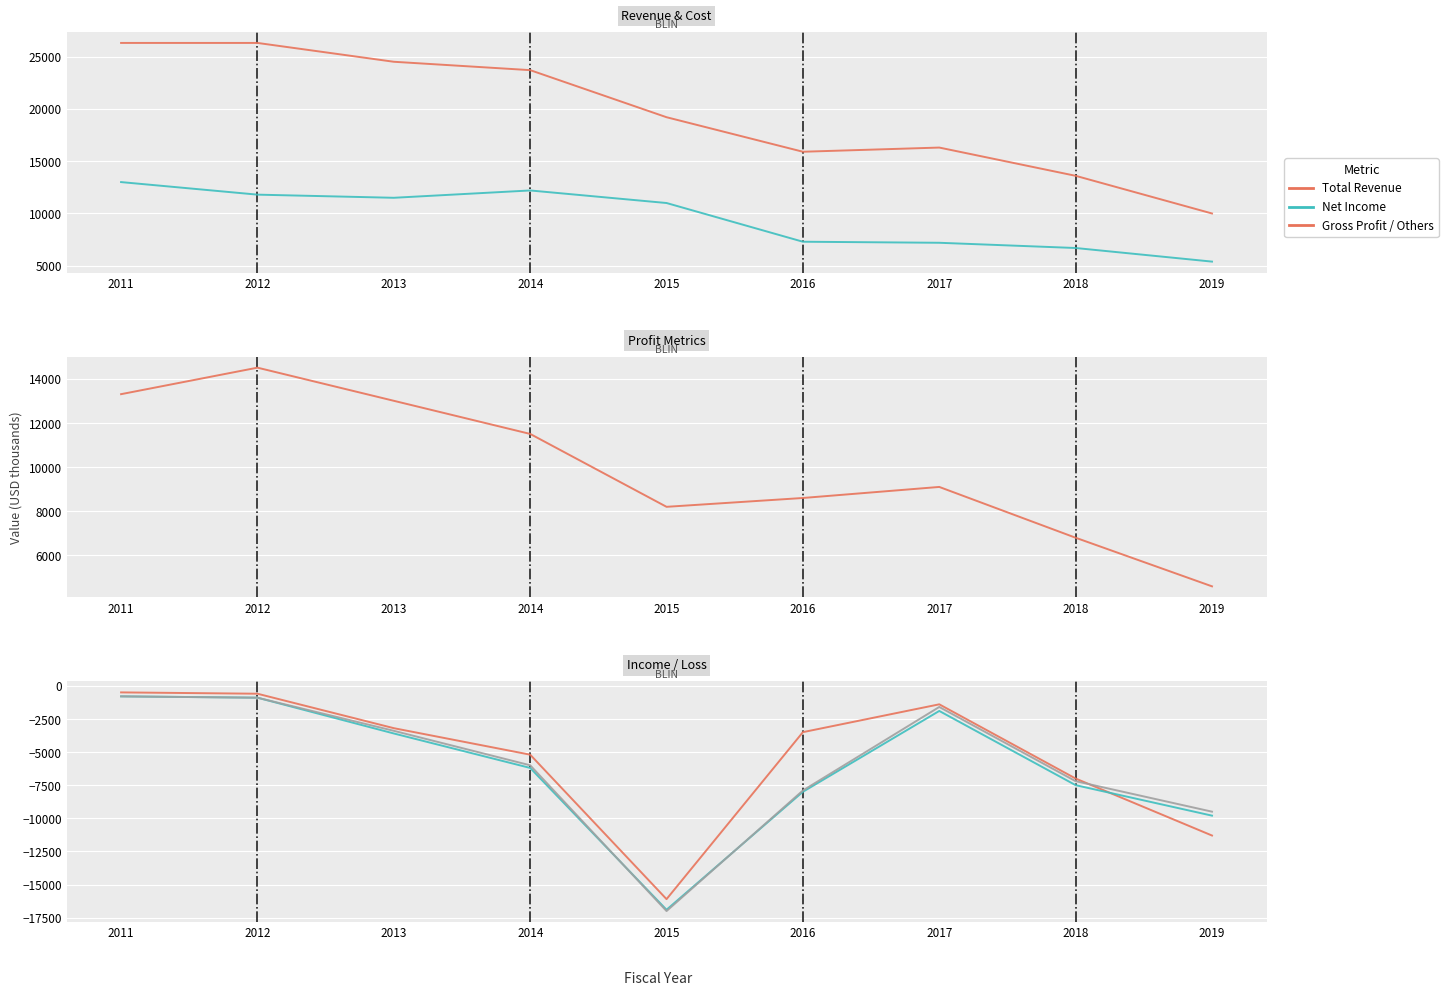

Does the chart display data point markers on the line(s)?

No